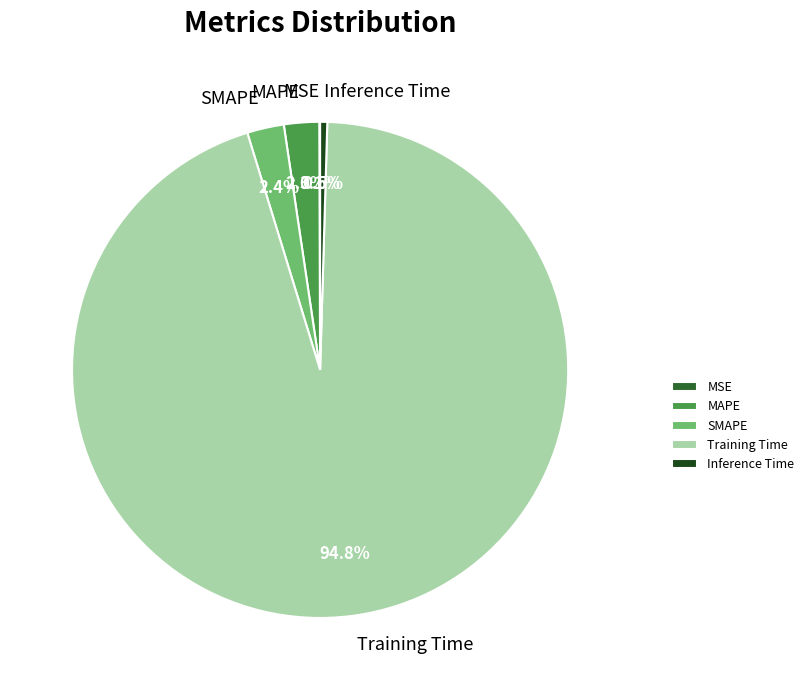

Is it true that Training Time is 83% of the pie?

False